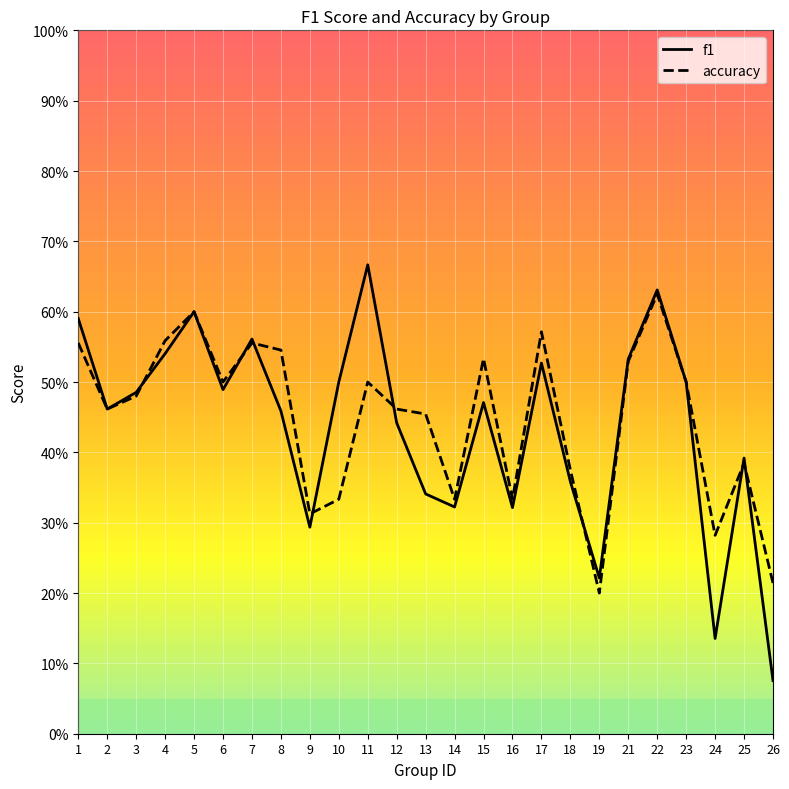

Which has a higher value, 15 or 22?

22